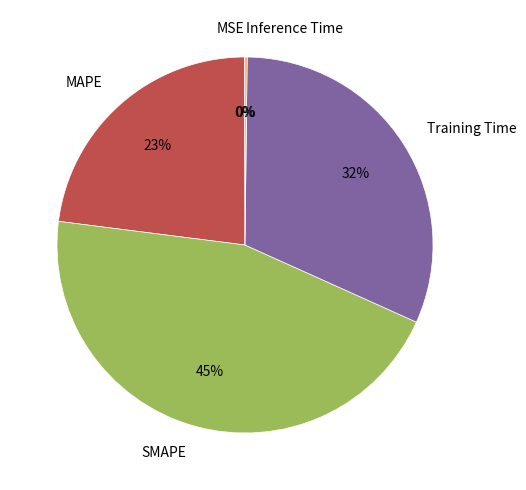

To the nearest percent, what is the difference between the MAPE and Training Time slice percentages?

9%